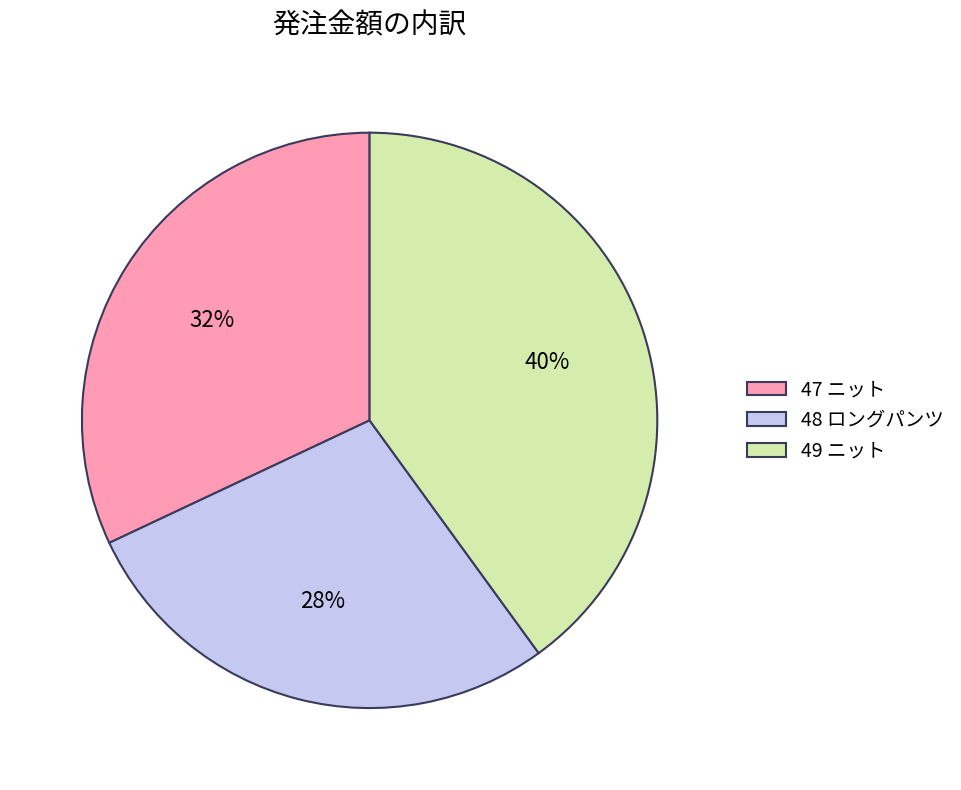

To the nearest percent, what is the difference between the 47 ニット and 48 ロングパンツ slice percentages?

4%